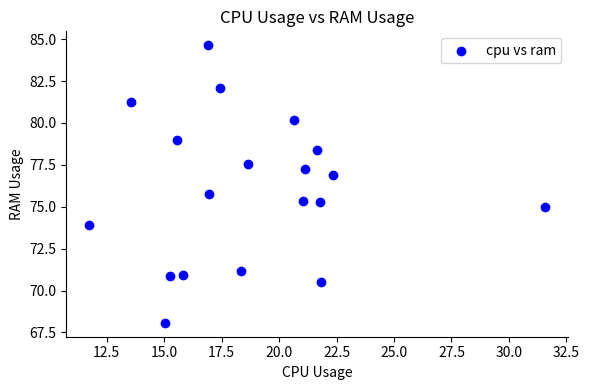

What Y value in the scatter plot is closest to 76?

75.7